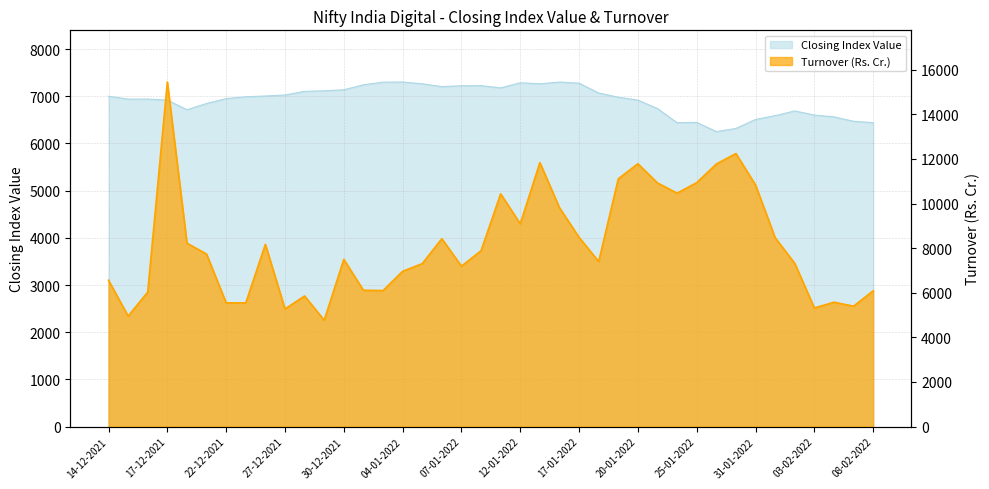

Which series has the largest total across all categories?

turnover